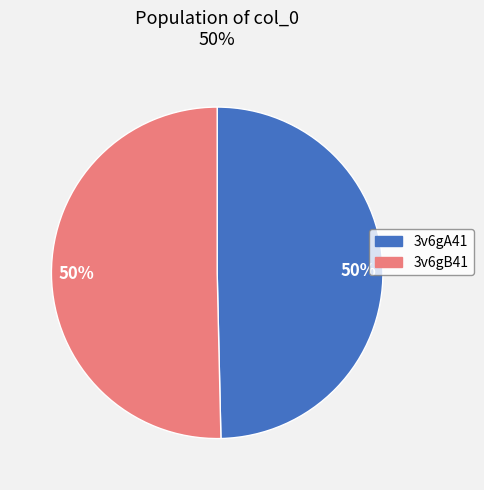

True or false: 3v6gB41 accounts for 50% of the total.

True